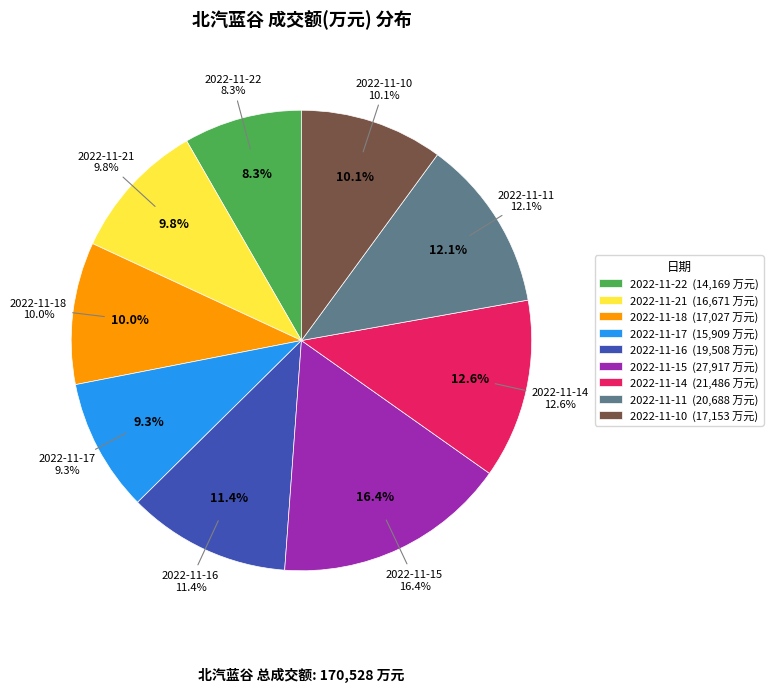

To the nearest percent, what is the average slice percentage?

11%